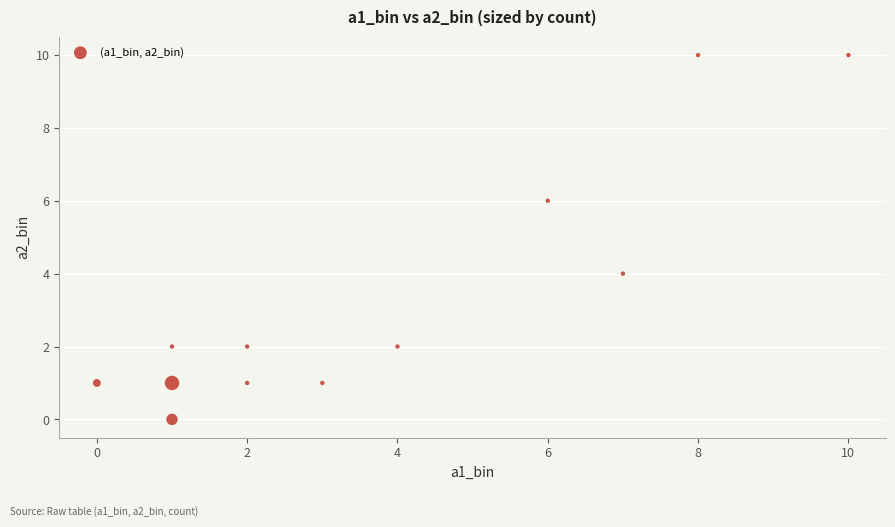

What is the average X value?

4